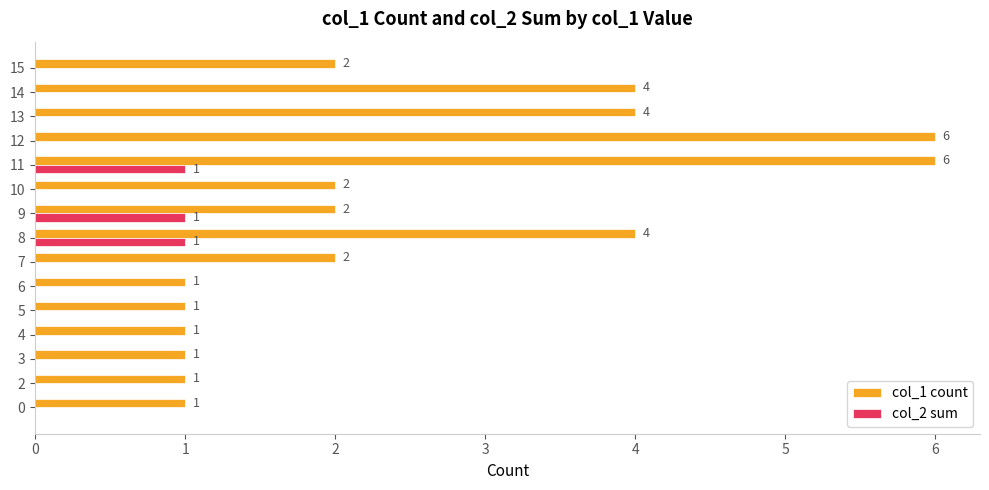

How many values in col_2 sum are above zero?

3